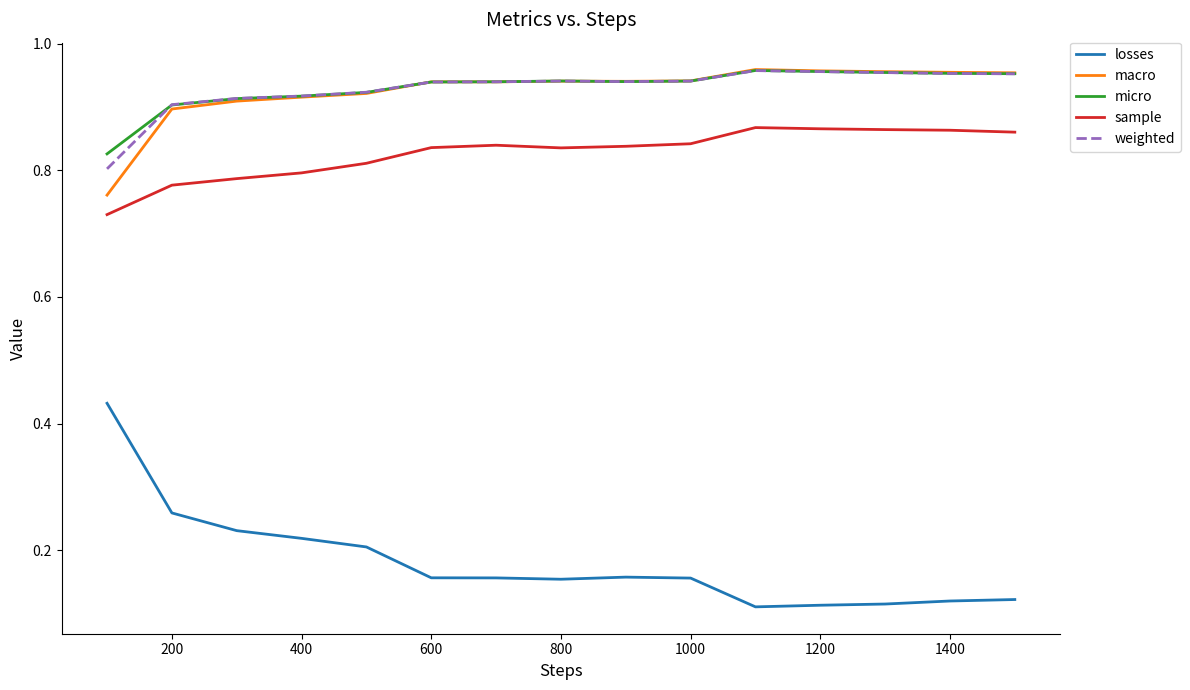

True or false: sample and losses intersect in this chart.

False